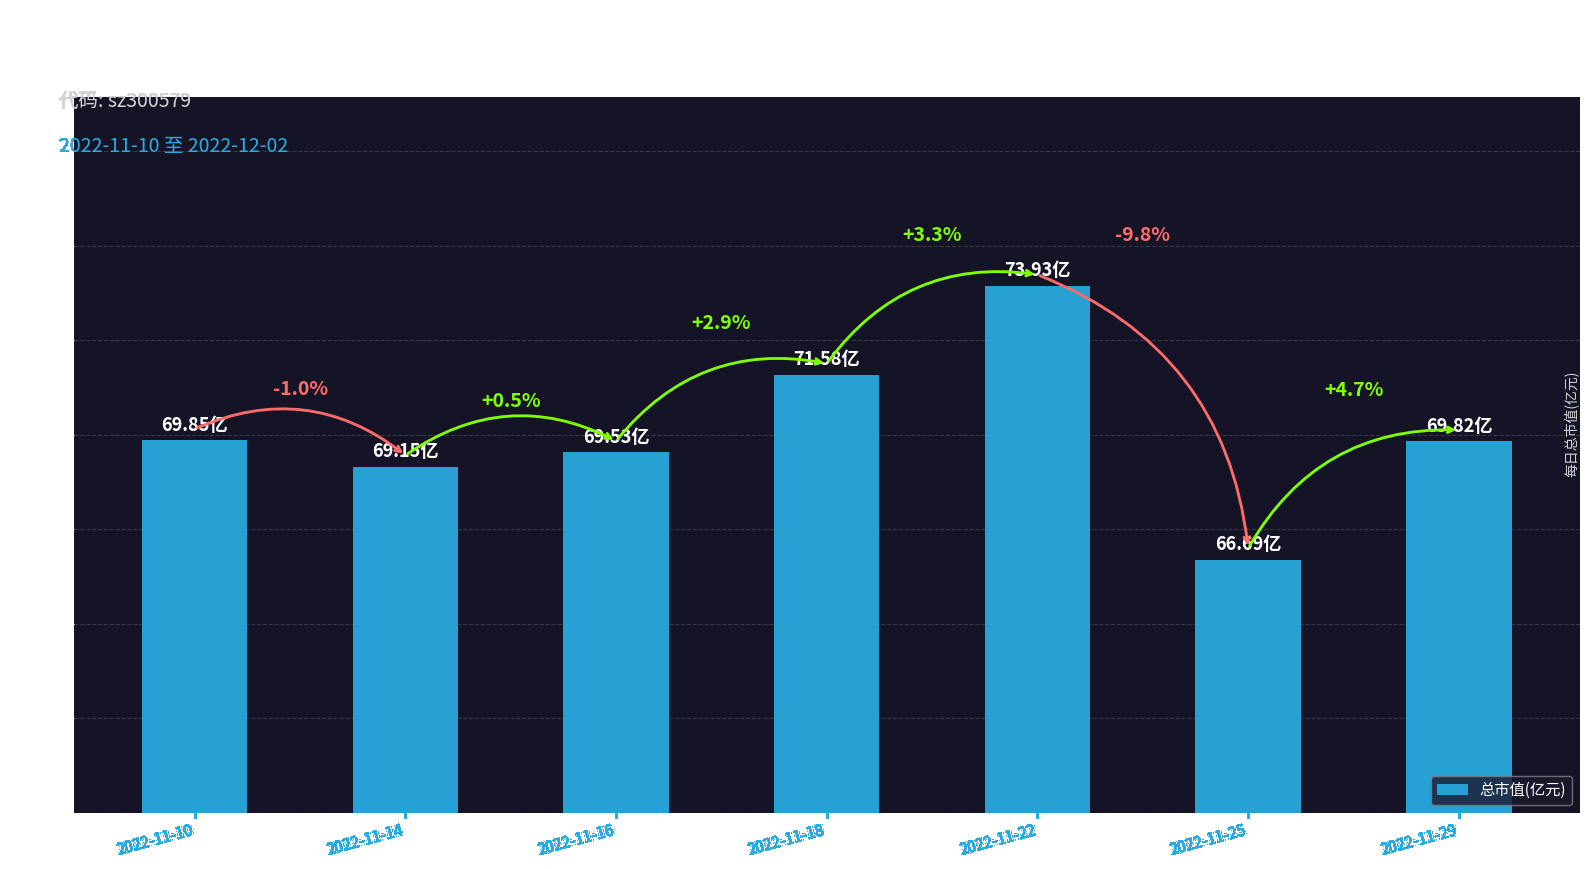

What is the difference between the values at 2022-11-16 and 2022-11-10?

0.3